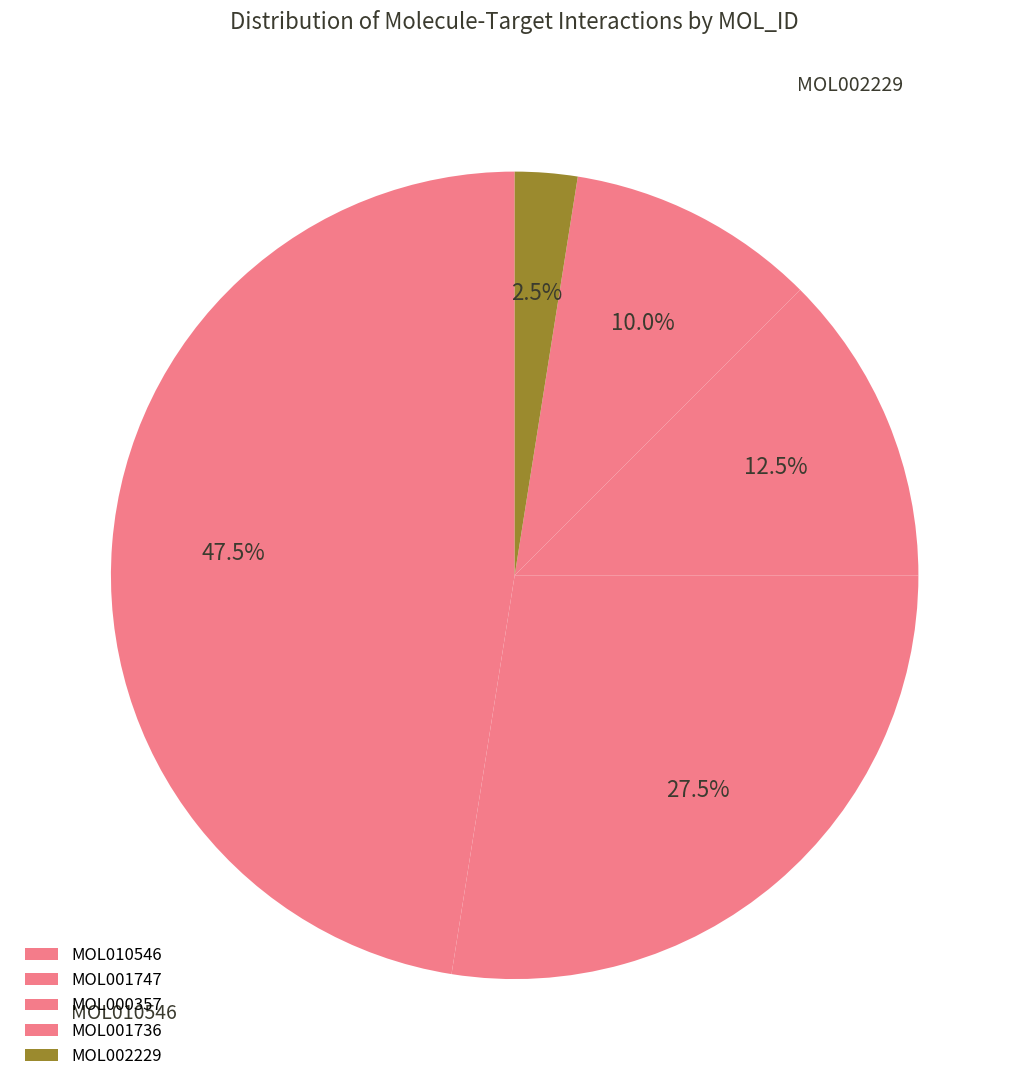

To the nearest percent, what percentage of the pie is MOL001747?

3%